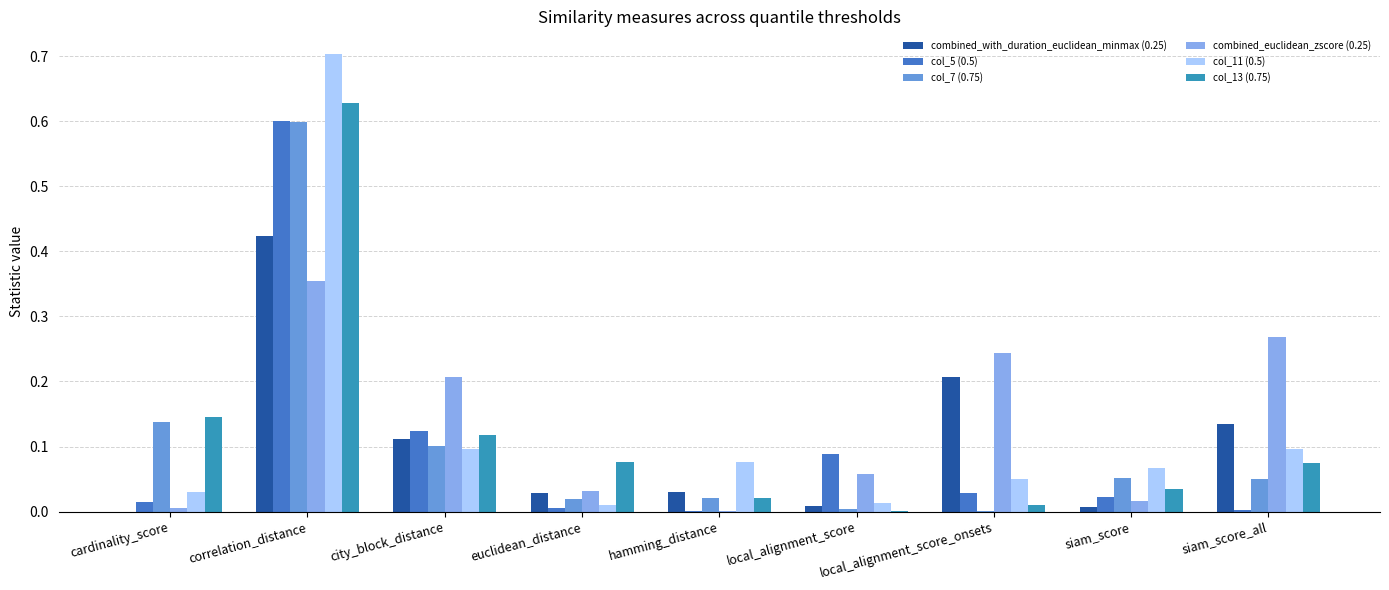

At which category is the sum across all series the highest?

correlation_distance